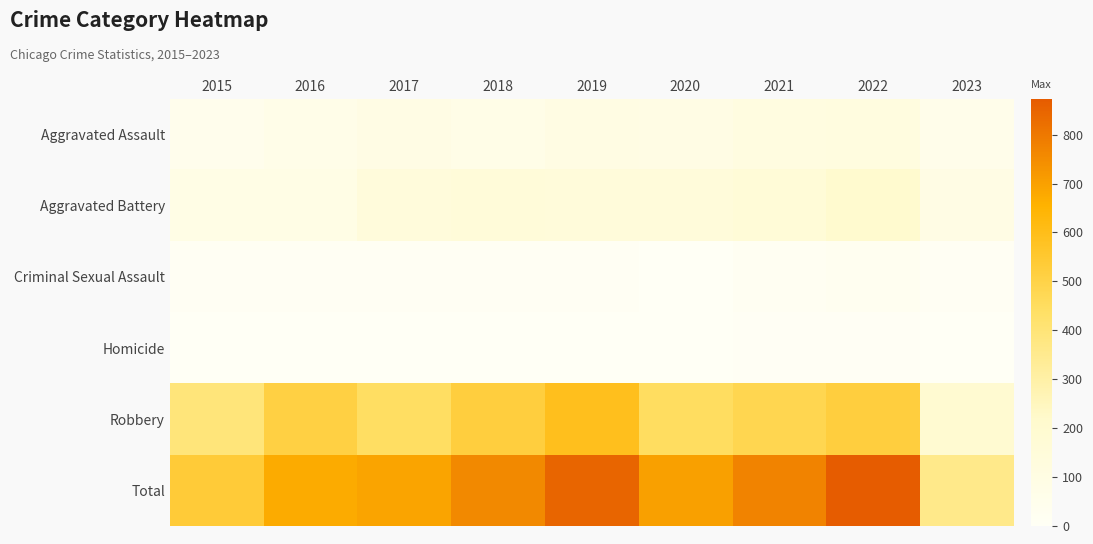

Reading left to right, what are all the values shown in this chart?

Aggravated Assault: 2015=46	2016=71	2017=95	2018=77	2019=98	2020=94	2021=110	2022=121	2023=61
Aggravated Battery: 2015=82	2016=82	2017=142	2018=152	2019=148	2020=150	2021=162	2022=202	2023=91
Criminal Sexual Assault: 2015=12	2016=8	2017=8	2018=11	2019=8	2020=3	2021=14	2022=24	2023=11
Homicide: 2015=0	2016=1	2017=1	2018=1	2019=2	2020=3	2021=4	2022=5	2023=2
Robbery: 2015=395	2016=510	2017=446	2018=519	2019=591	2020=450	2021=484	2022=521	2023=196
Total: 2015=535	2016=672	2017=692	2018=760	2019=847	2020=700	2021=774	2022=873	2023=361